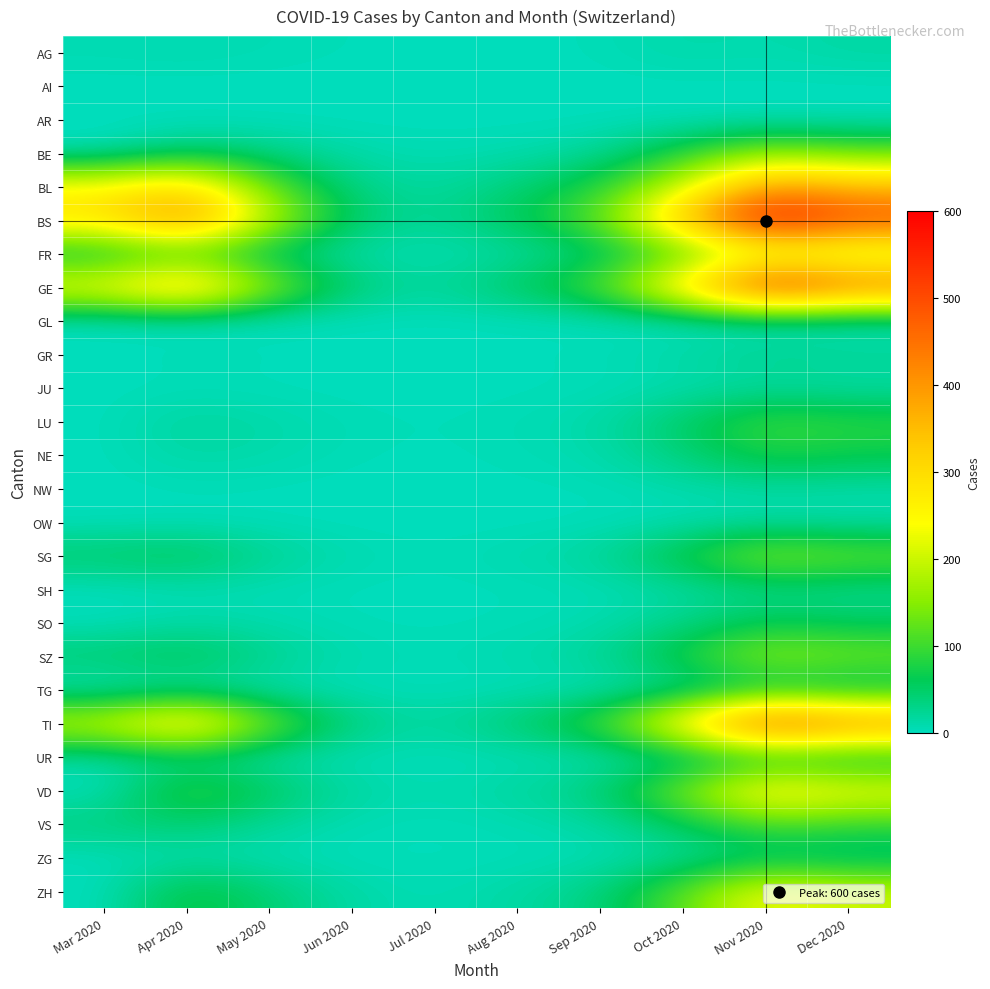

What is the spread (max minus min) of values at Aug 2020?

60